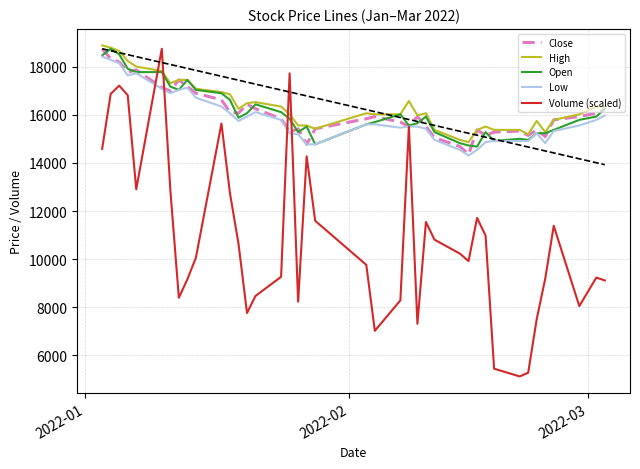

Which series has the widest spread of values?

Volume (scaled)